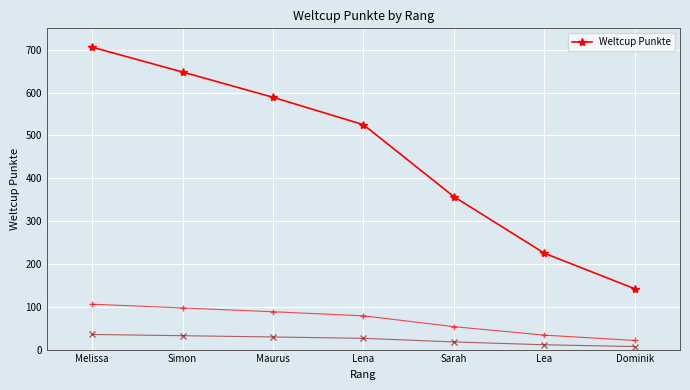

List the labels in order of value, smallest first.

Dominik, Lea, Sarah, Lena, Maurus, Simon, Melissa